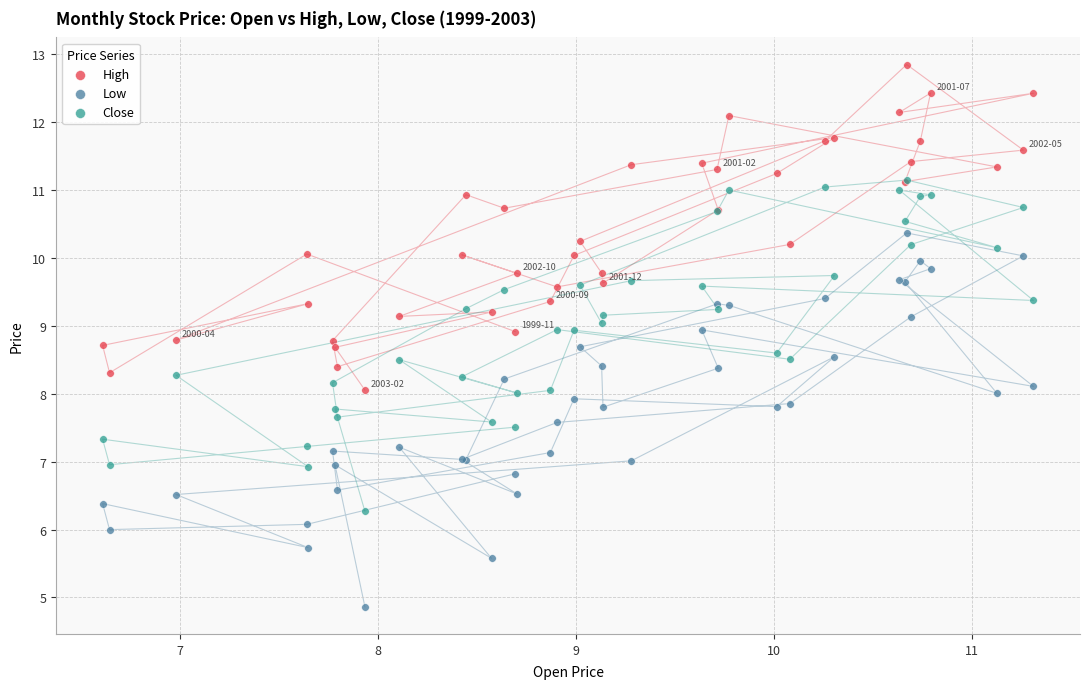

Which series has the widest spread of Y values?

Low